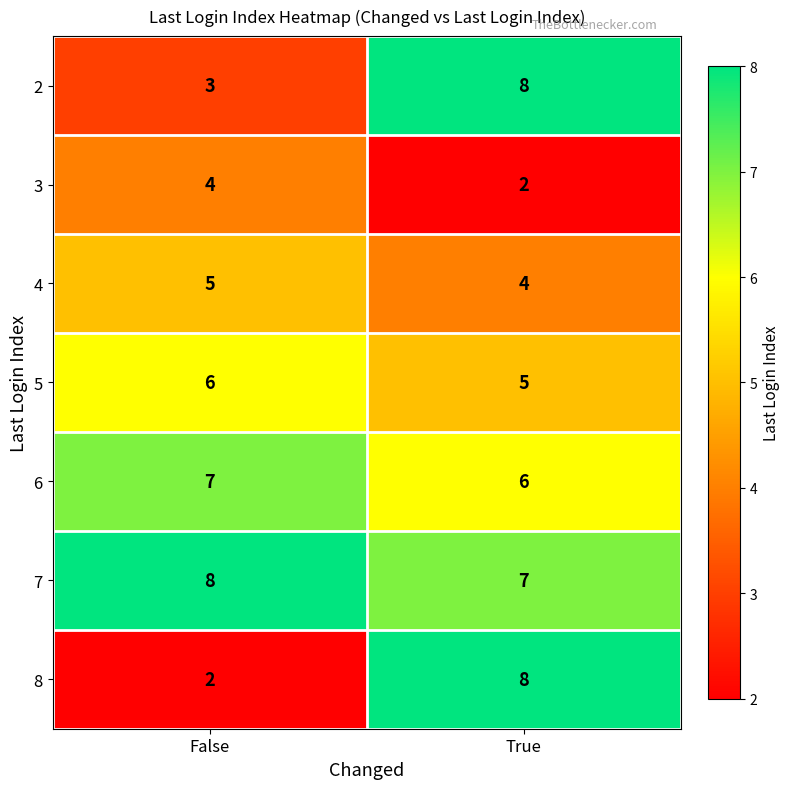

At which category is the sum across all series the highest?

True